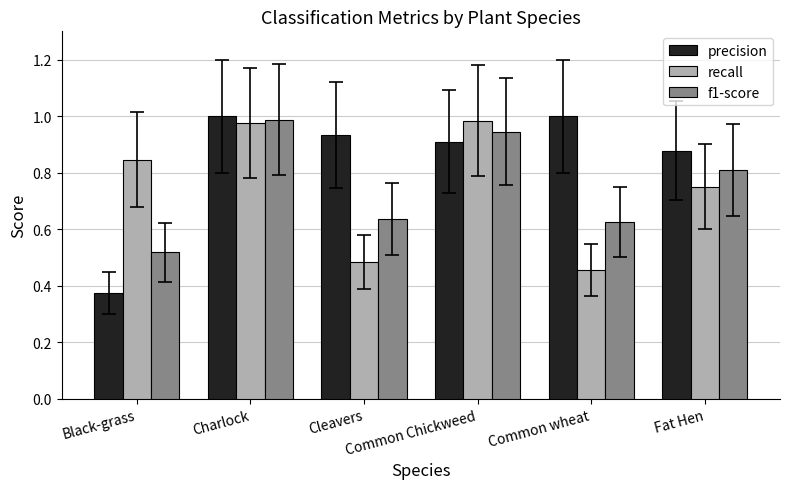

What is the total value across all series at Charlock?

3.0